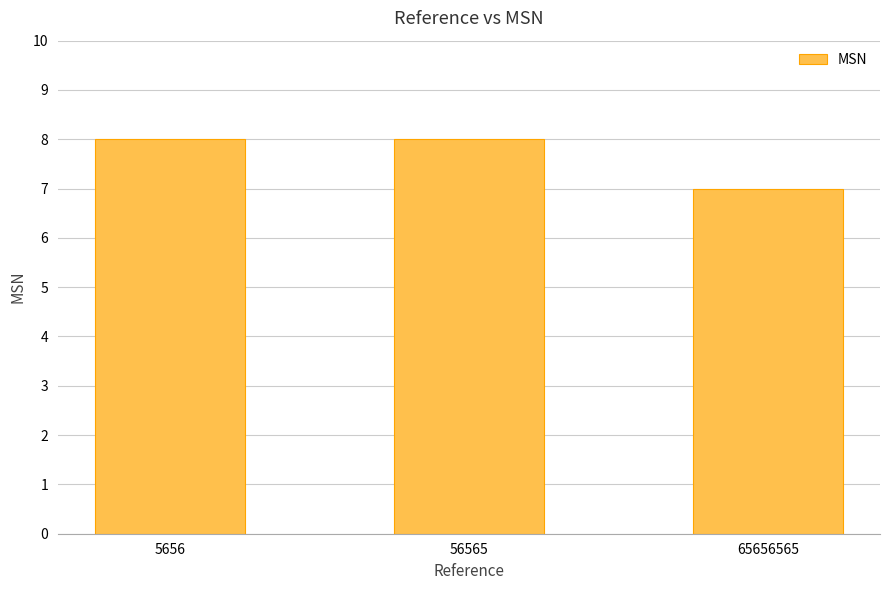

True or false: the data shows 5 at 5656.

False